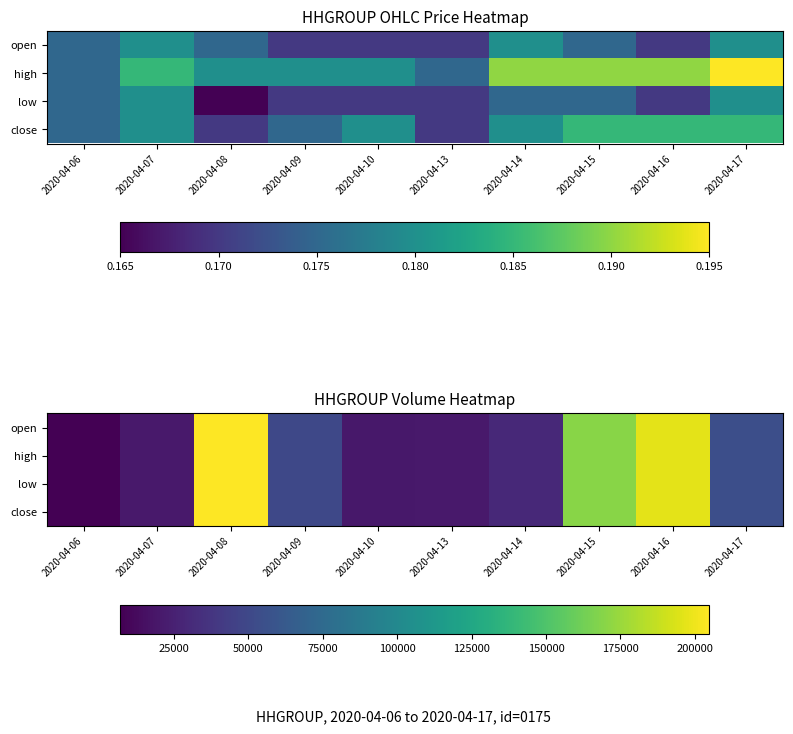

Rank the categories by close value from highest to lowest.

2020-04-08, 2020-04-16, 2020-04-15, 2020-04-17, 2020-04-09, 2020-04-14, 2020-04-07, 2020-04-13, 2020-04-10, 2020-04-06